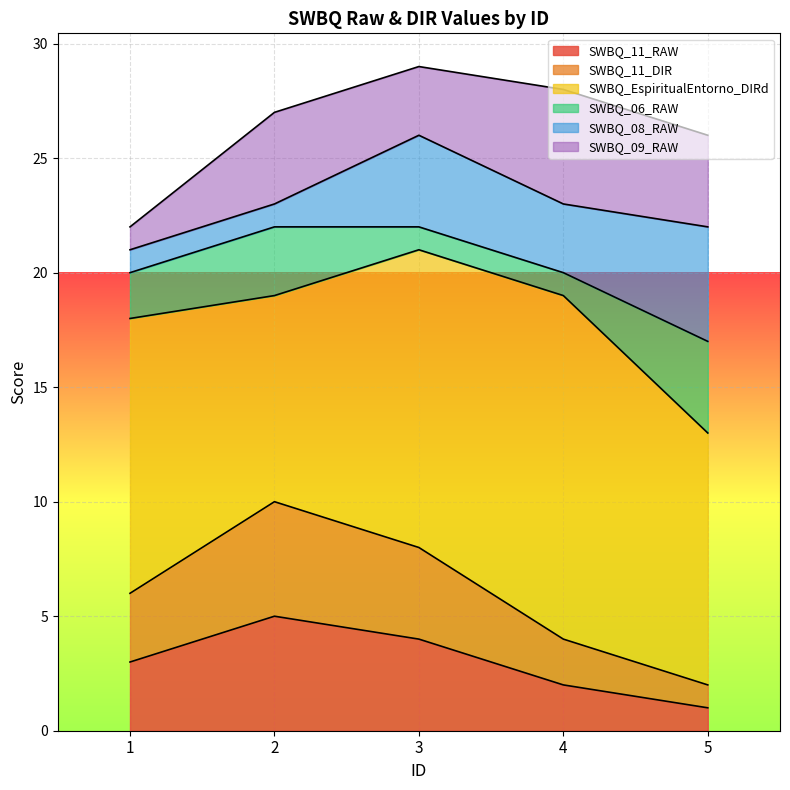

At which label does SWBQ_09_RAW first exceed 4?

4